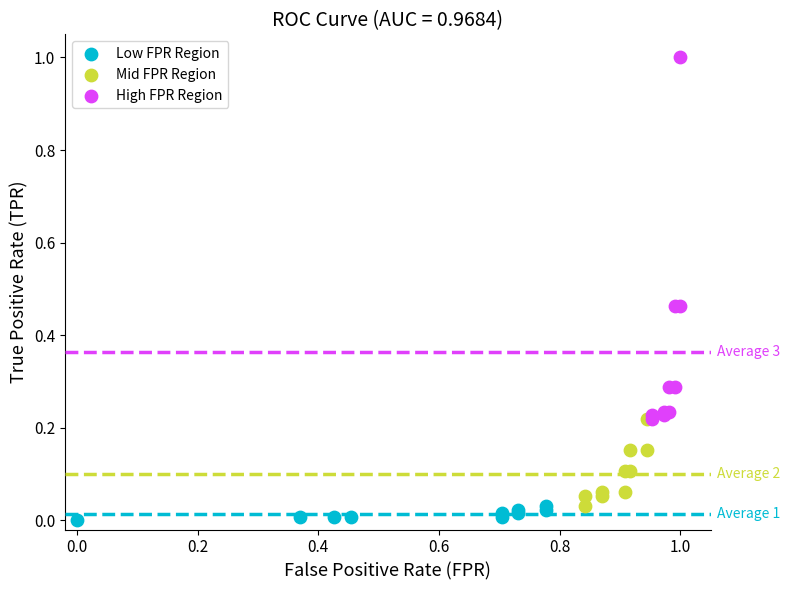

Which series reaches the maximum Y coordinate?

High FPR Region